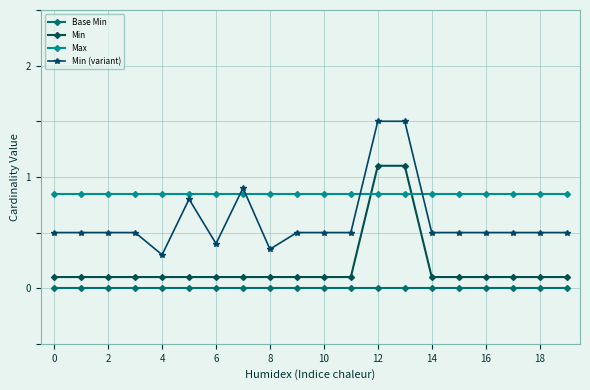

True or false: Base Min and Max intersect in this chart.

False